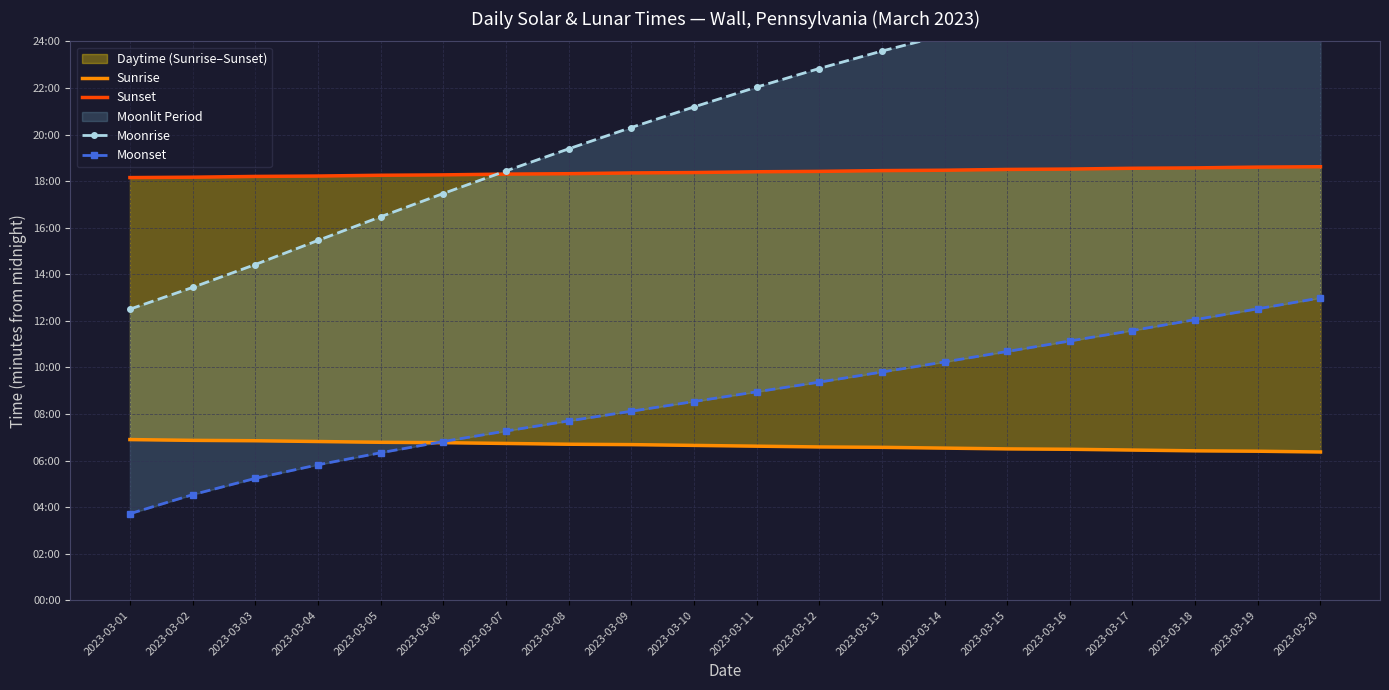

What is the difference between the maximum and minimum values in the Sunset series?

28